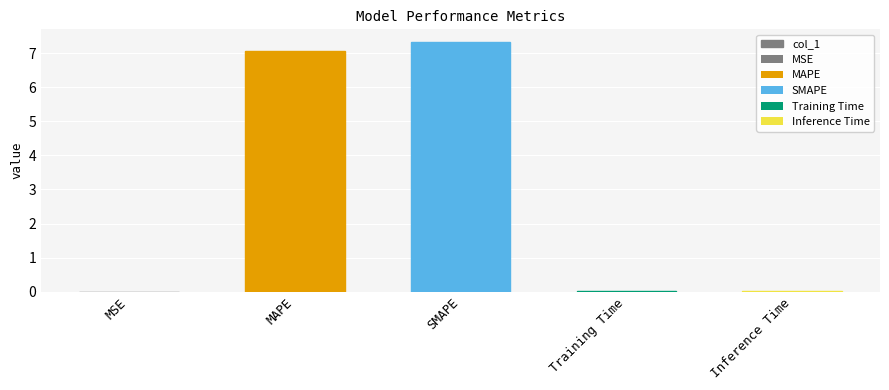

Which has a higher value, Inference Time or SMAPE?

SMAPE